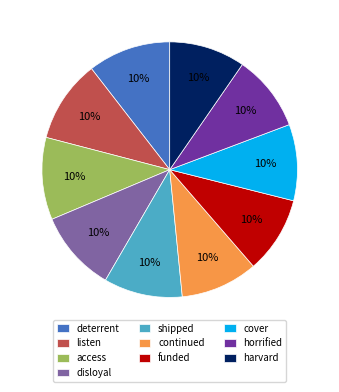

Does any single category account for the majority?

No